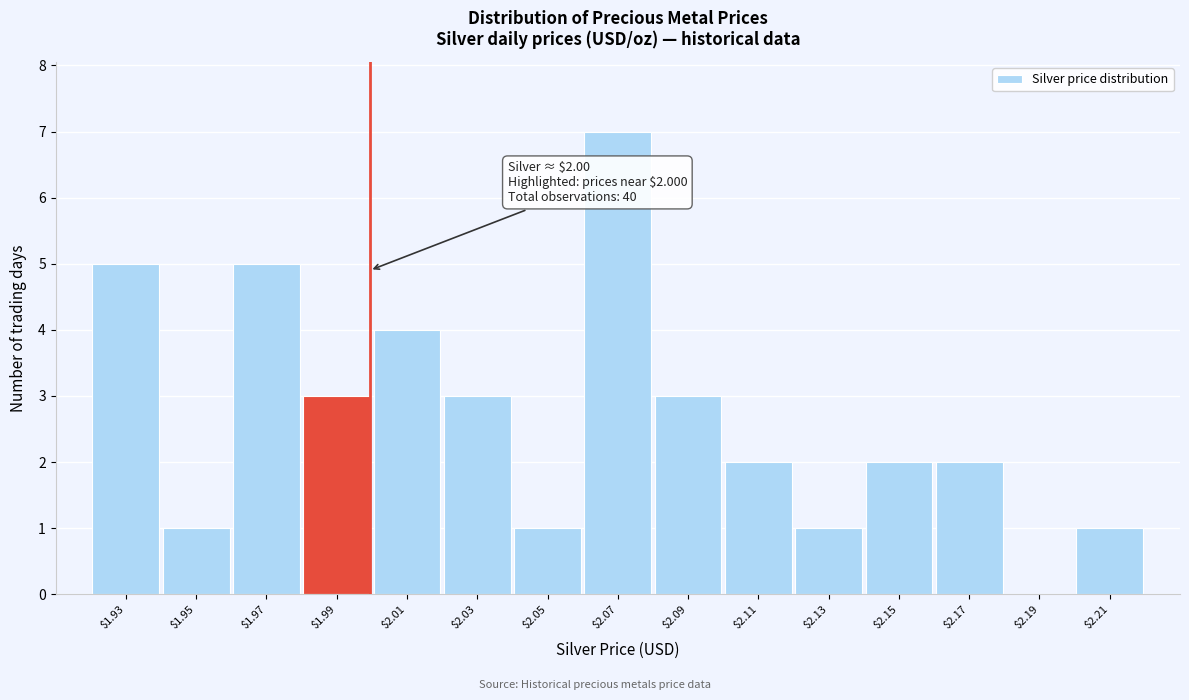

What is the maximum value shown in the chart?

7